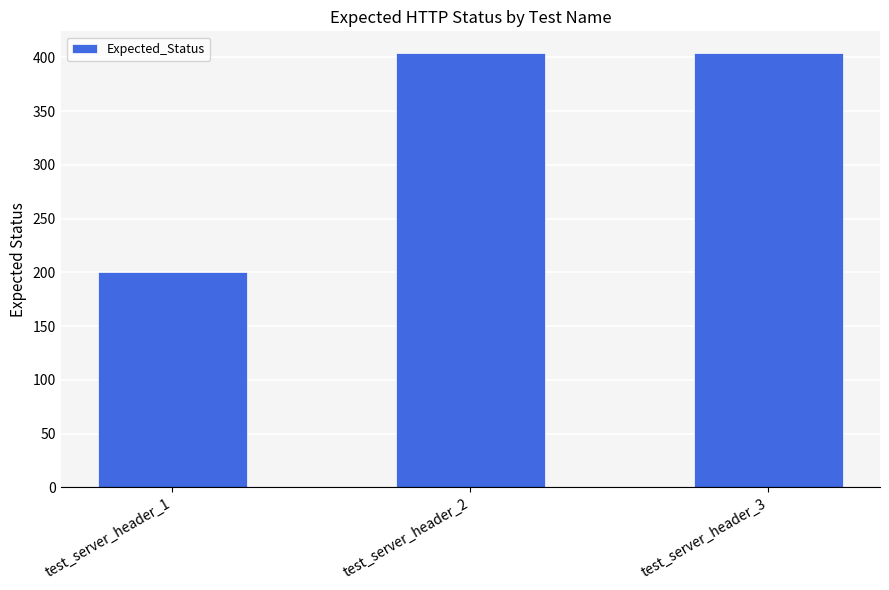

Reading left to right, list all the values displayed in this chart.

200	404	404